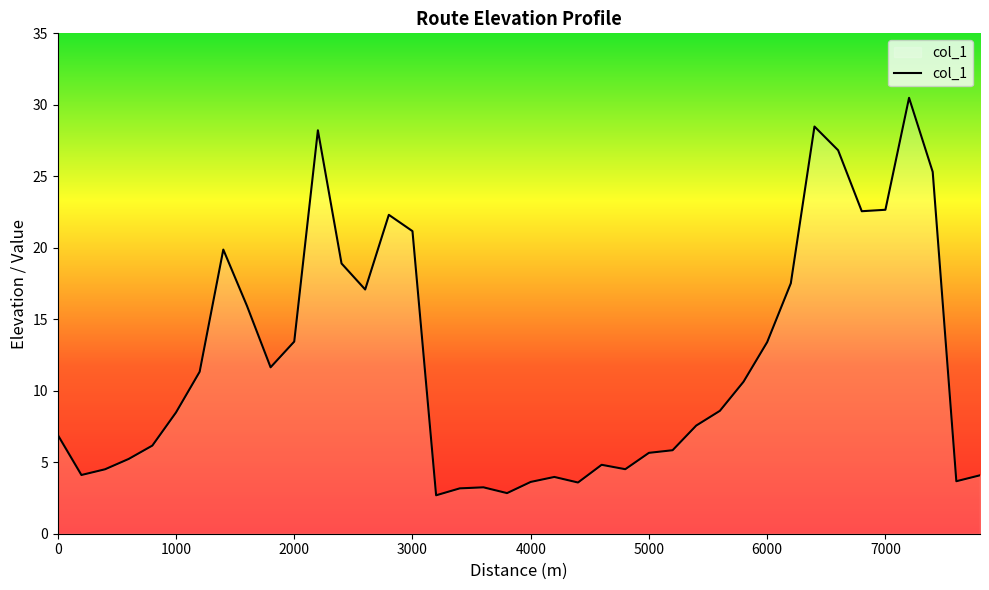

What is the greatest value displayed?

30.5